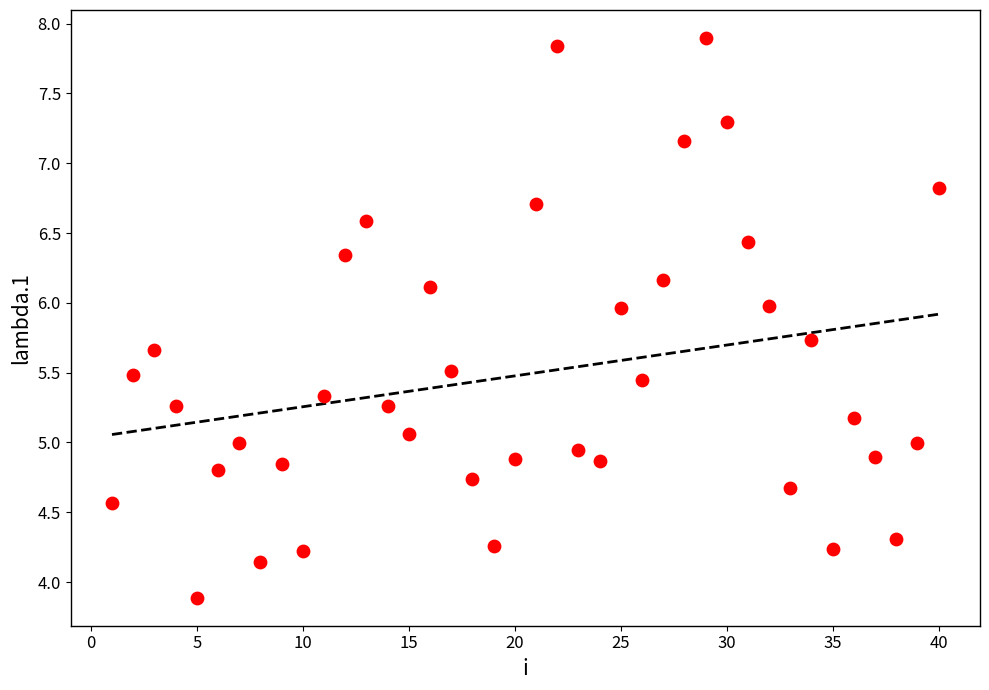

What is the range of X values (max minus min)?

39.0